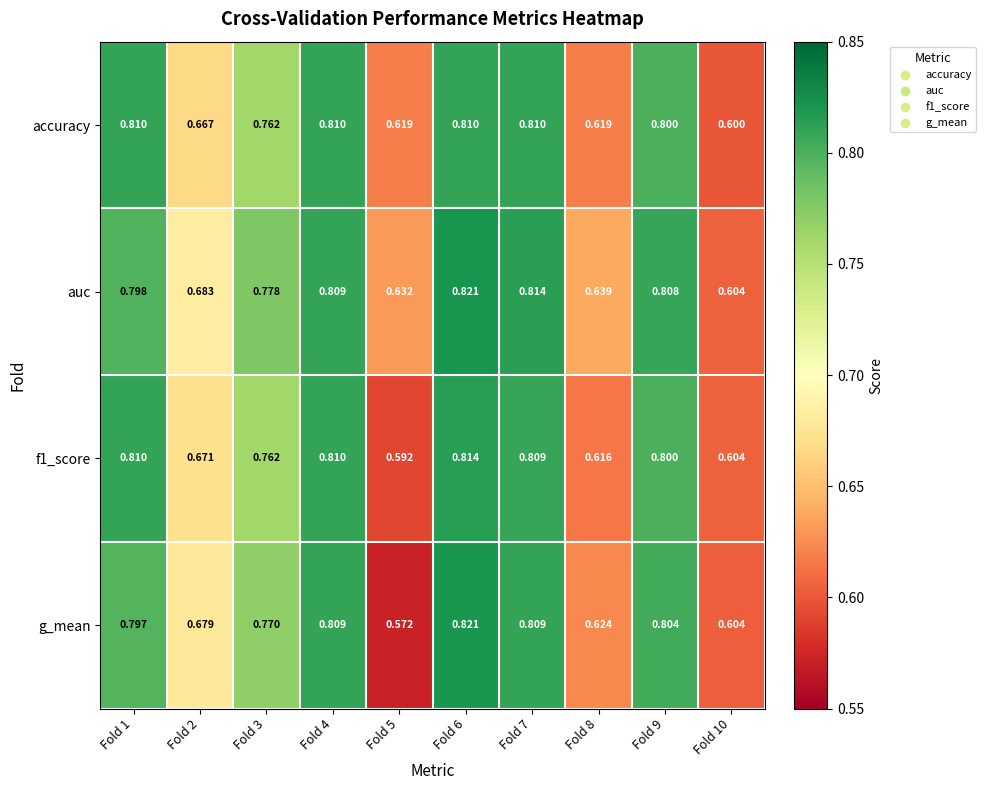

How many distinct data groups are displayed?

4